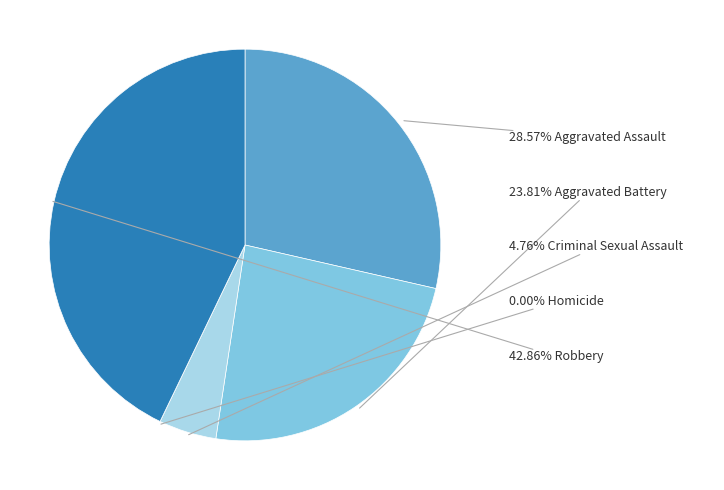

How many segments does this pie chart have?

5